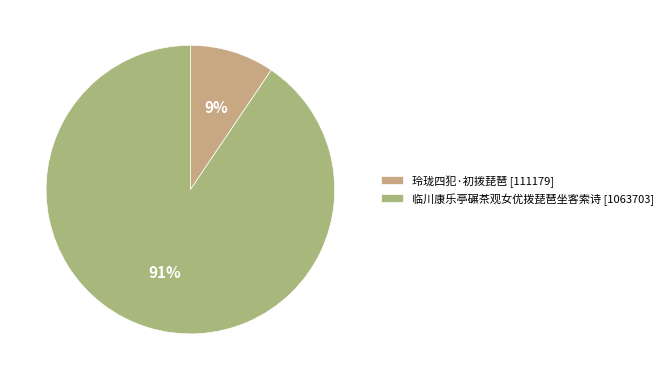

To the nearest percent, what is the difference between the 临川康乐亭碾茶观女优拨琵琶坐客索诗 and 玲珑四犯·初拨琵琶 slice percentages?

81%